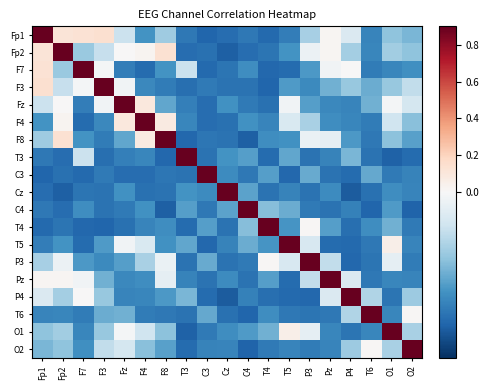

Which has a higher value, Fp1 or C3?

Fp1